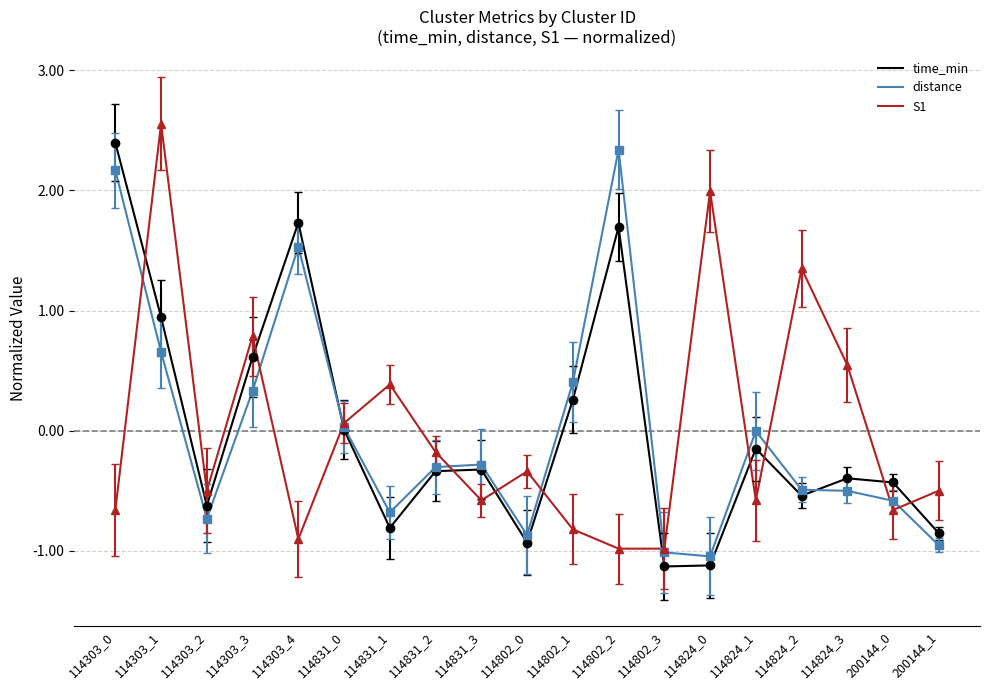

How many lines are shown in the chart?

3